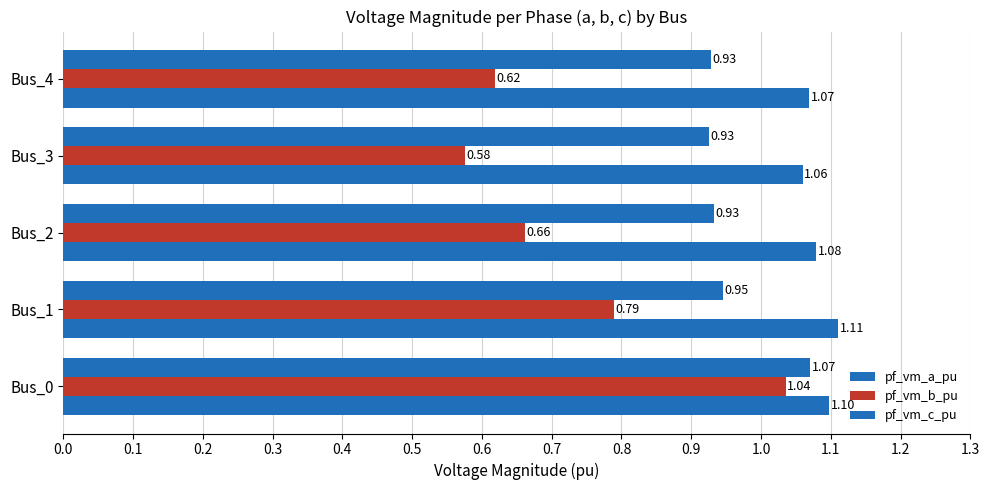

How many series are shown in this chart?

3